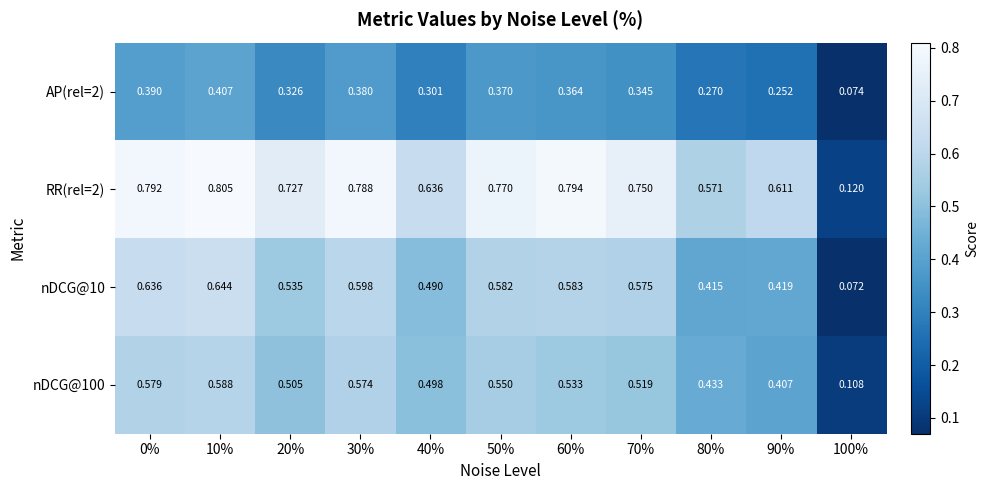

Is the value of nDCG@10 at 0% greater than the value of RR(rel=2) at 80%?

Yes